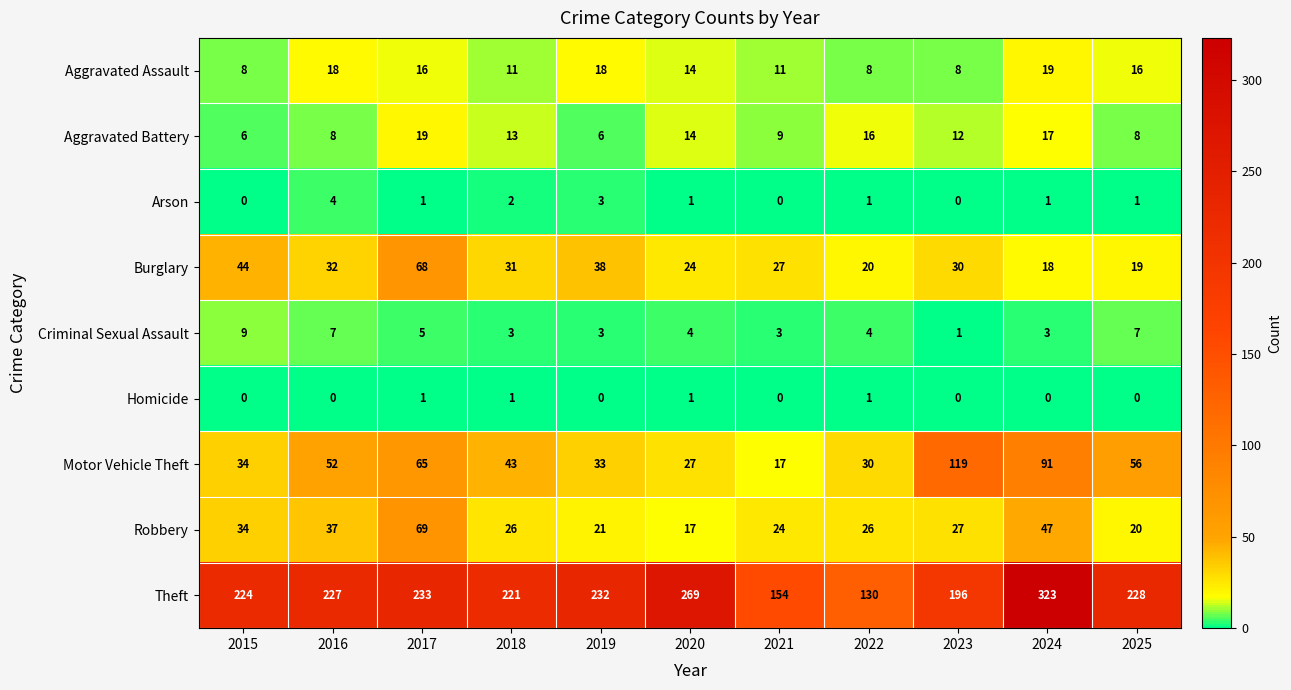

What is the maximum value shown in the chart?

323